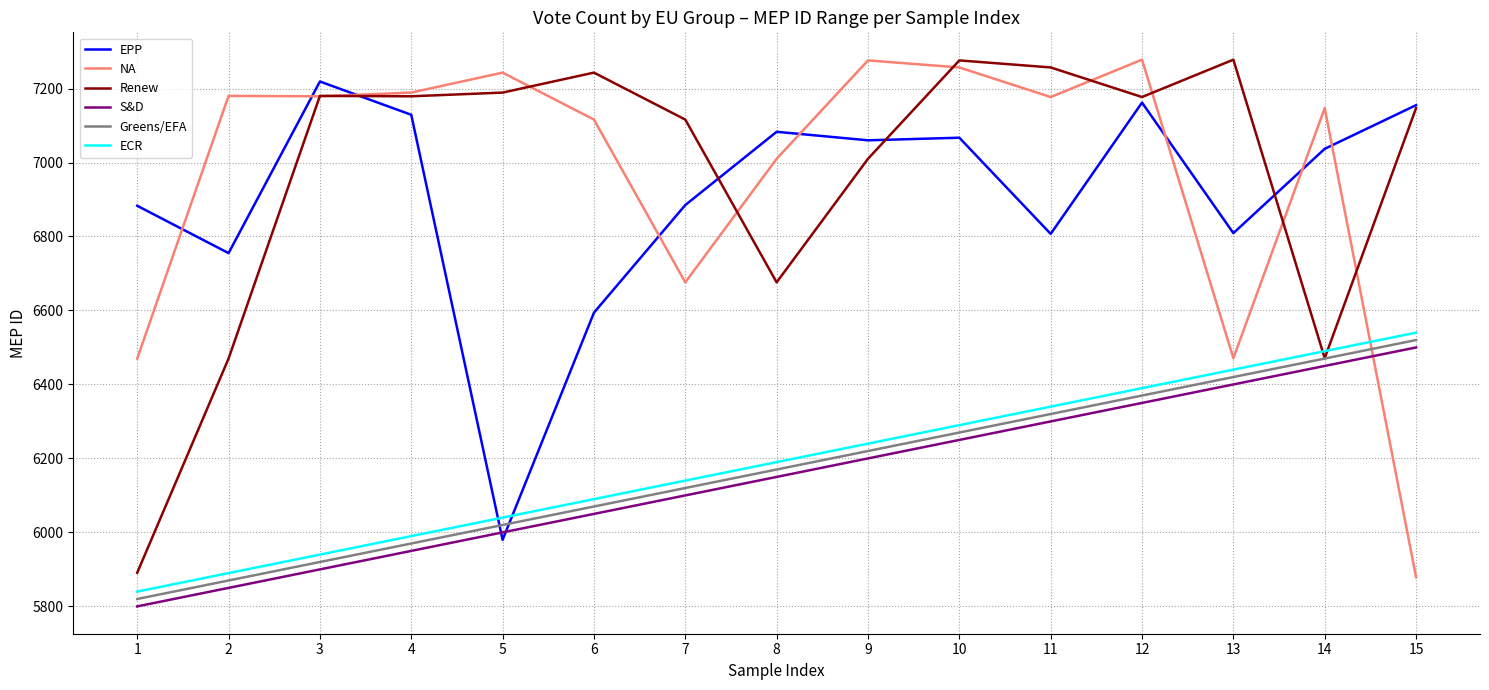

The value of Renew at 3 is 12496. True or false?

False